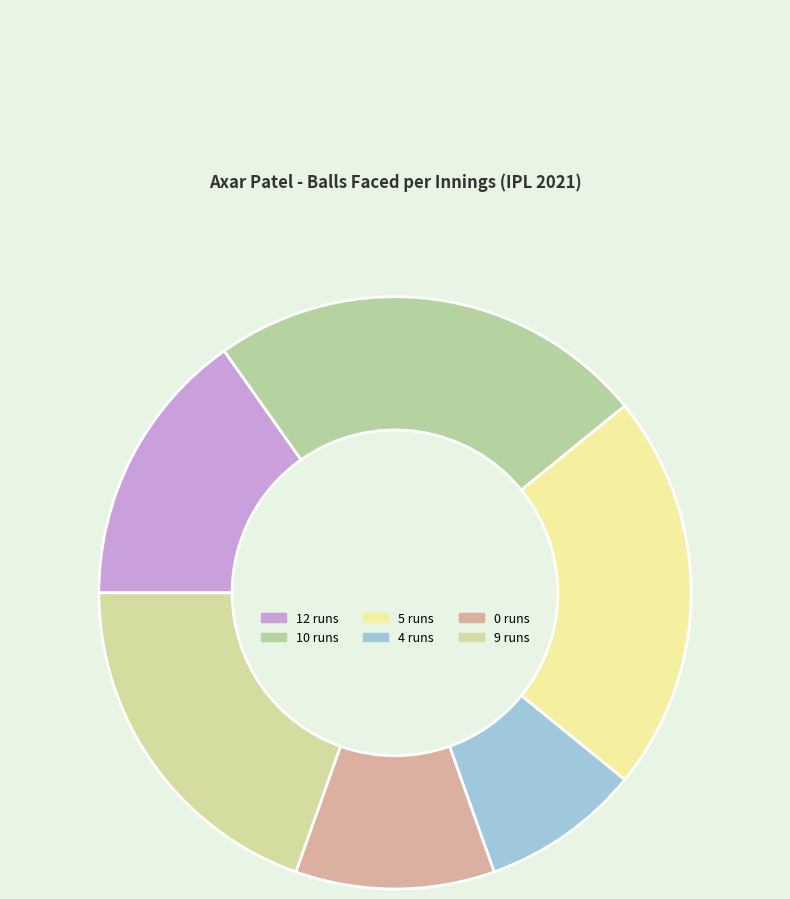

Rank the categories by value from highest to lowest.

10 runs, 5 runs, 9 runs, 12 runs, 0 runs, 4 runs